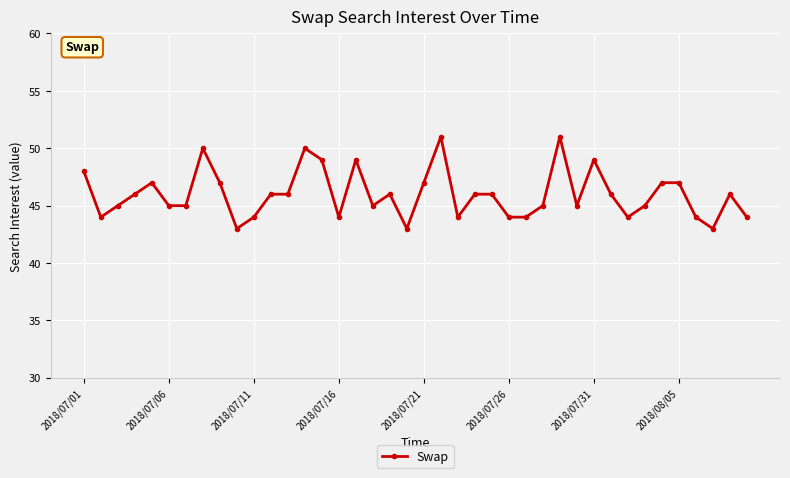

What is the difference between the maximum and minimum values?

8